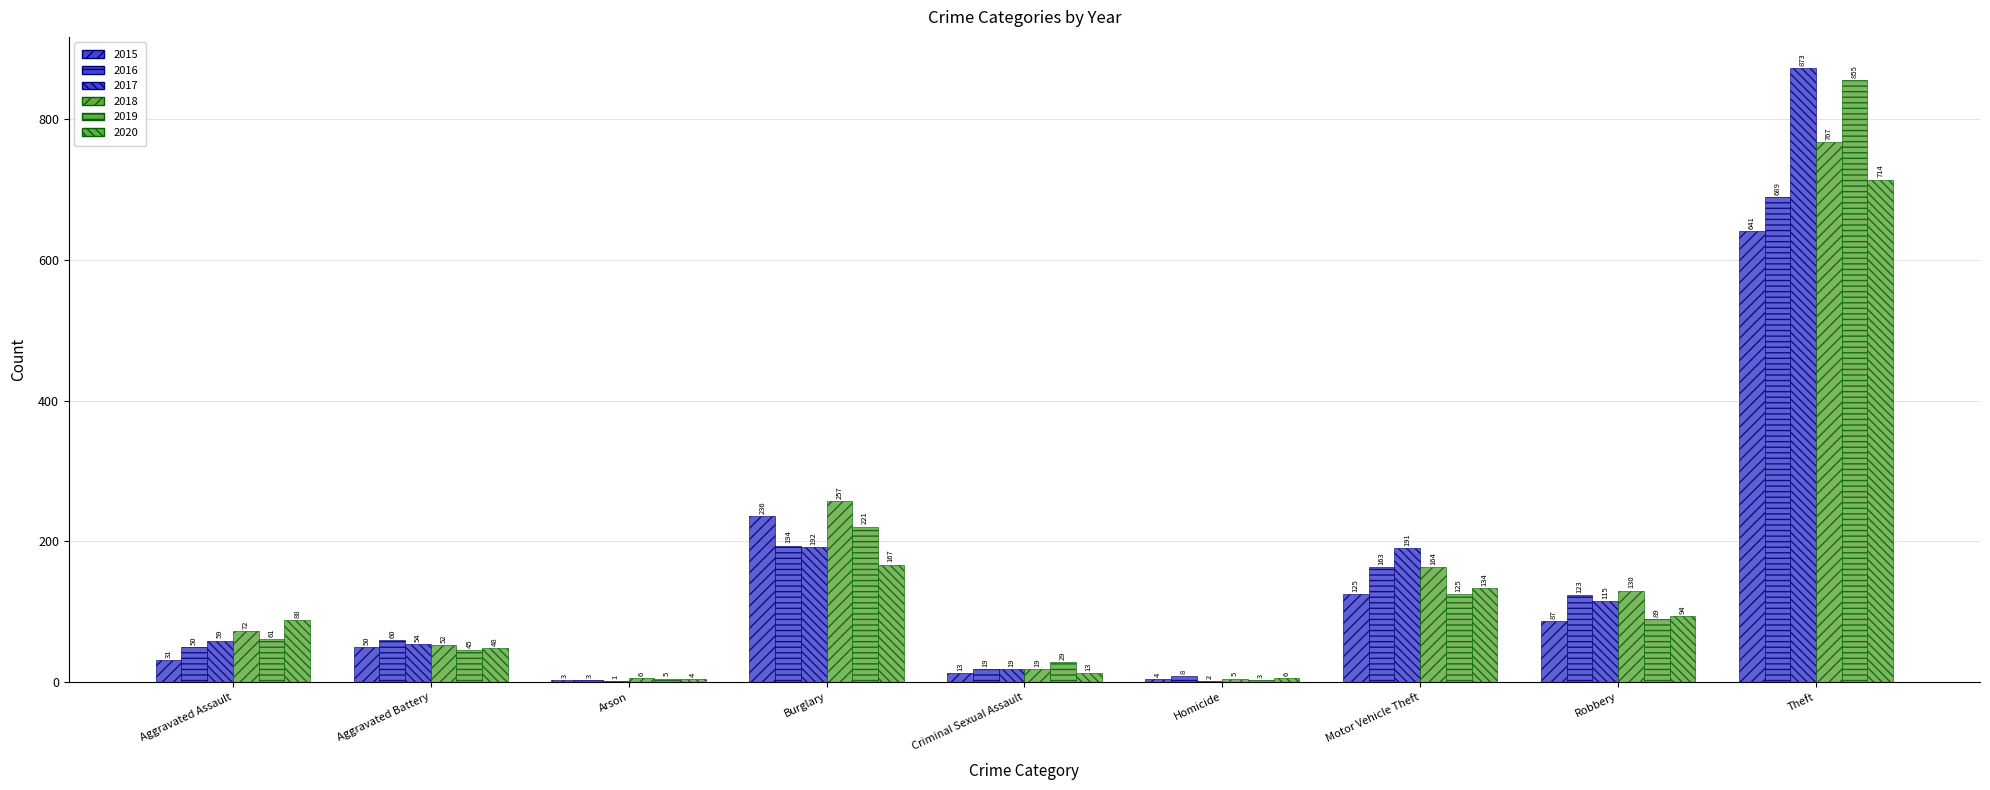

The 2016 series shows 221 at Motor Vehicle Theft. True or false?

False